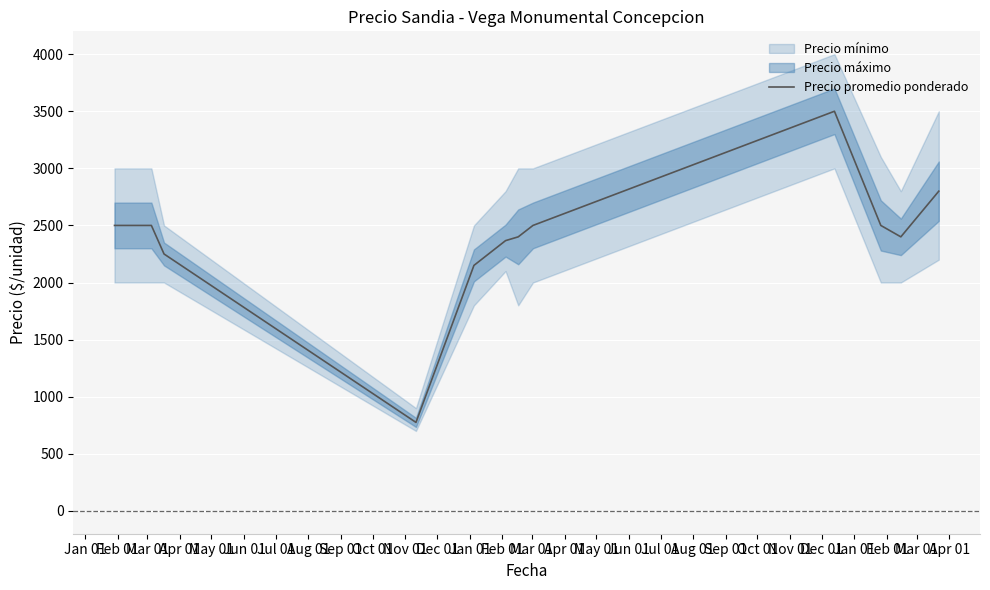

What is the lowest value of the Precio promedio ponderado series?

775